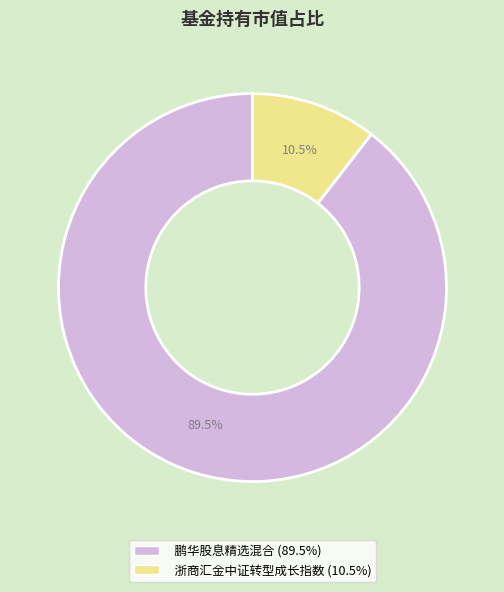

Count the number of slices in the pie.

2